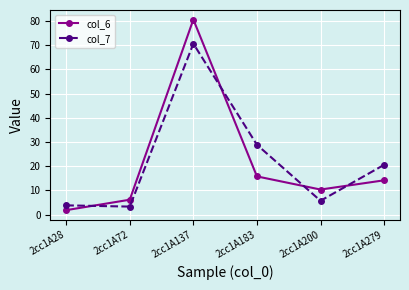

What are all the series names shown in the legend?

col_6, col_7